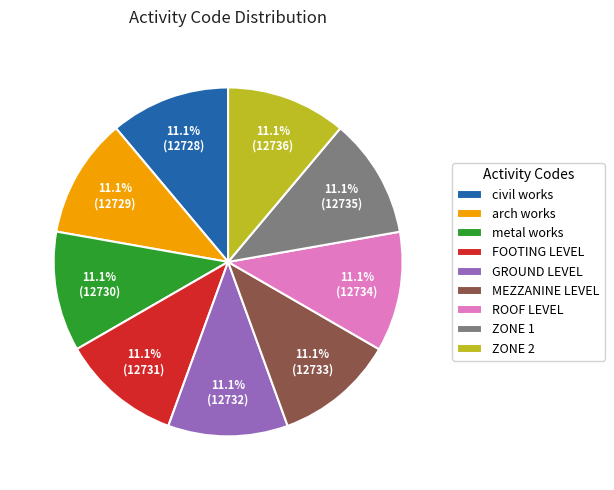

What is the ratio of the value at arch works to the value at metal works?

1.0